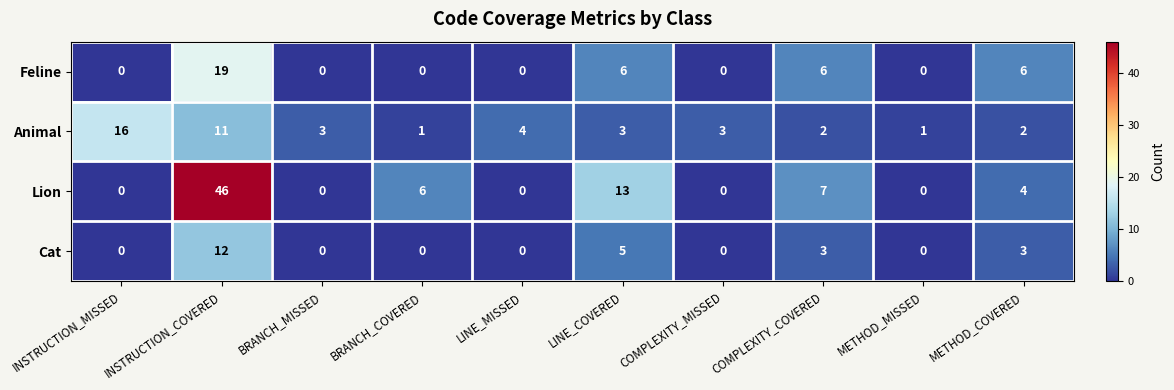

The value of Lion at INSTRUCTION_MISSED is 19. True or false?

False